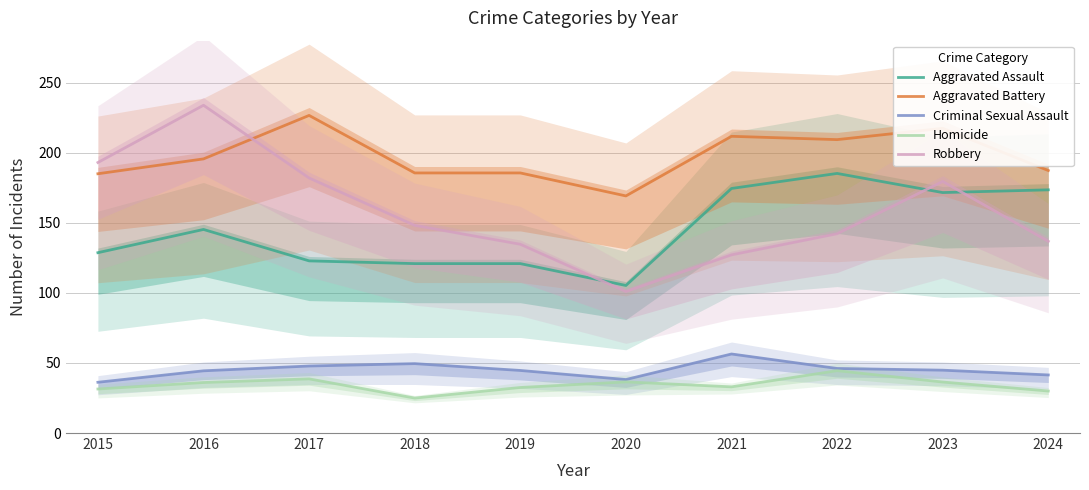

True or false: Aggravated Battery has more than 1 interior local peaks.

True